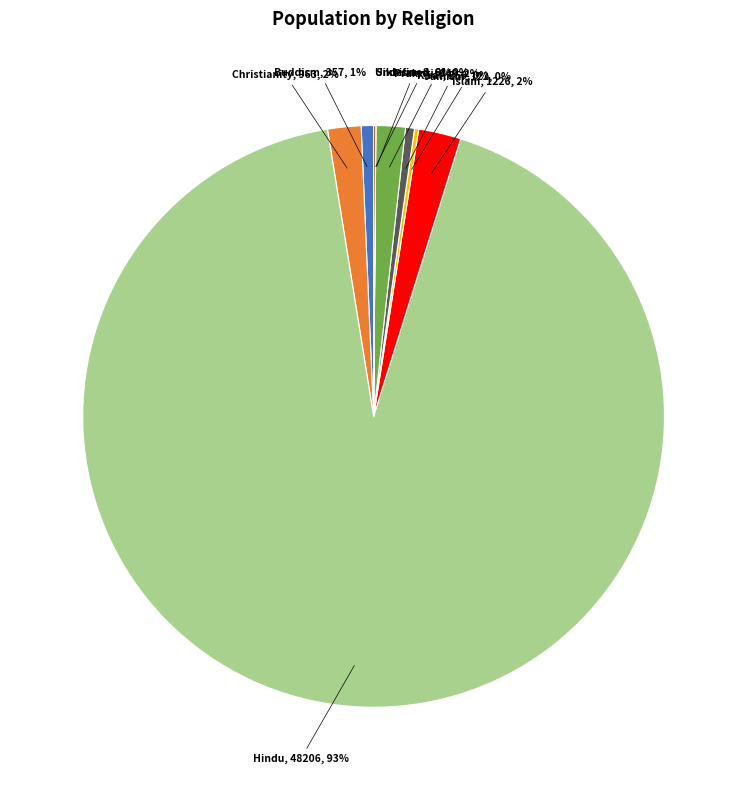

To the nearest percent, what percentage of the pie is Christianity?

2%